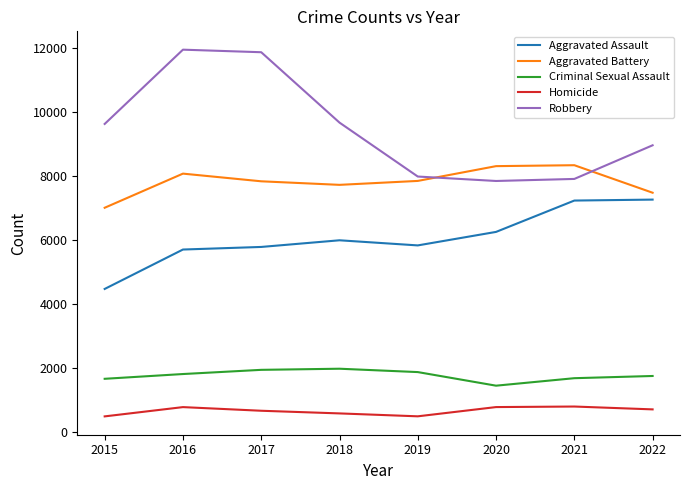

At which label is Robbery closest to 9907?

2018